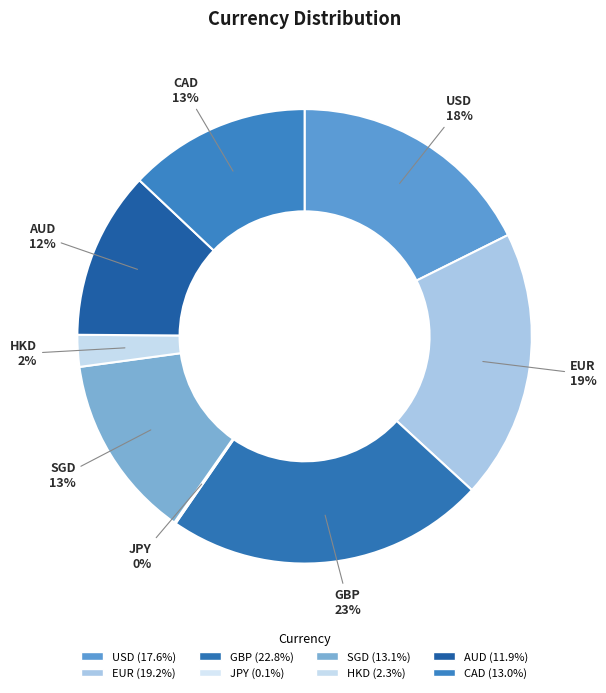

What is the largest slice in the pie chart?

GBP